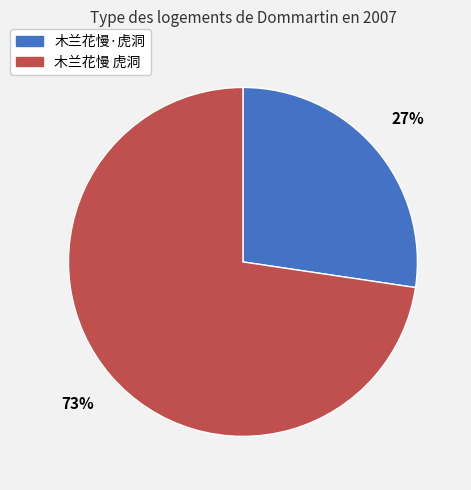

True or false: 木兰花慢·虎洞 accounts for 27% of the total.

True